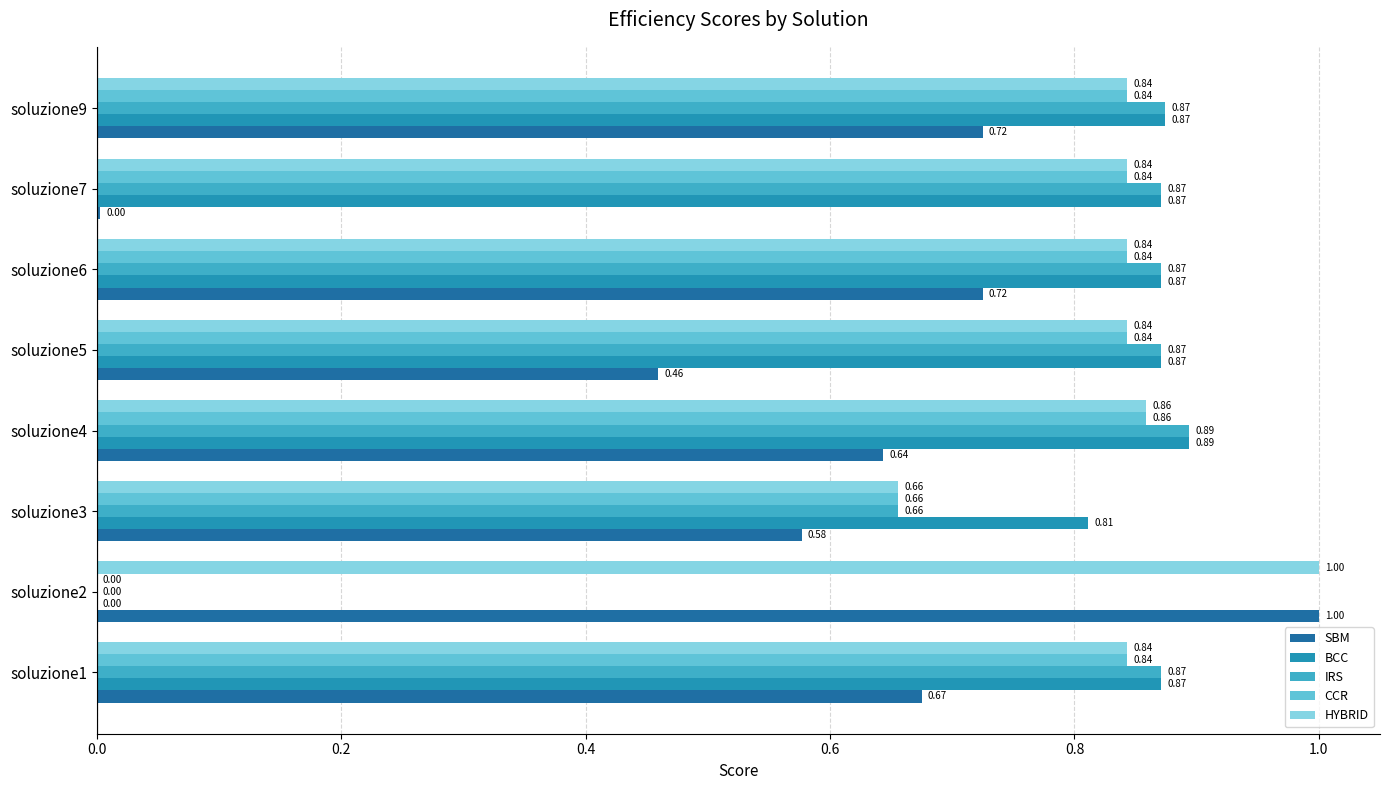

How many positive values does the BCC series have?

7